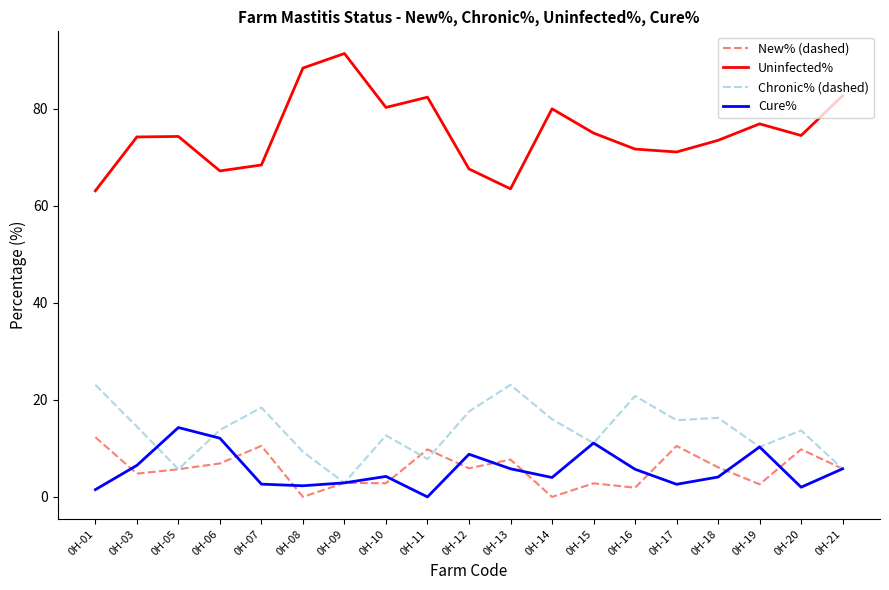

Does the chart display data point markers on the line(s)?

No